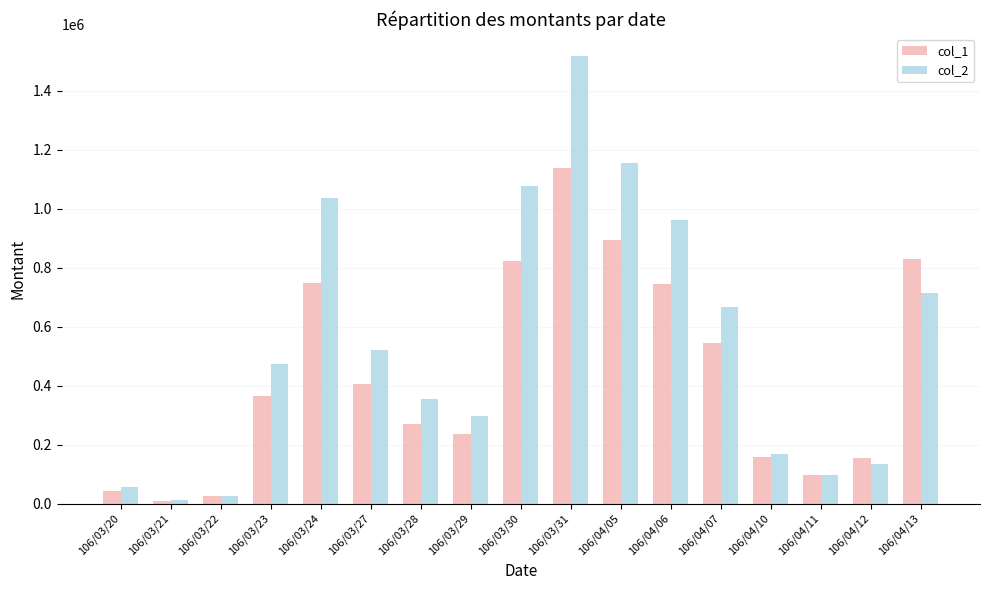

At which label is col_2 closest to 765175?

106/04/13